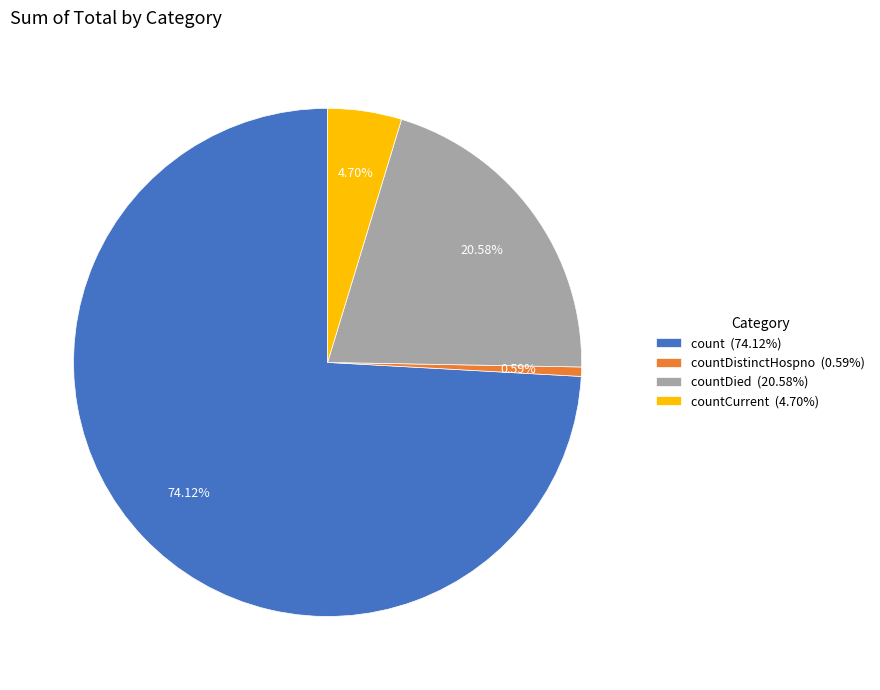

Between count (74.12%) and countDied (20.58%), which is larger?

count (74.12%)